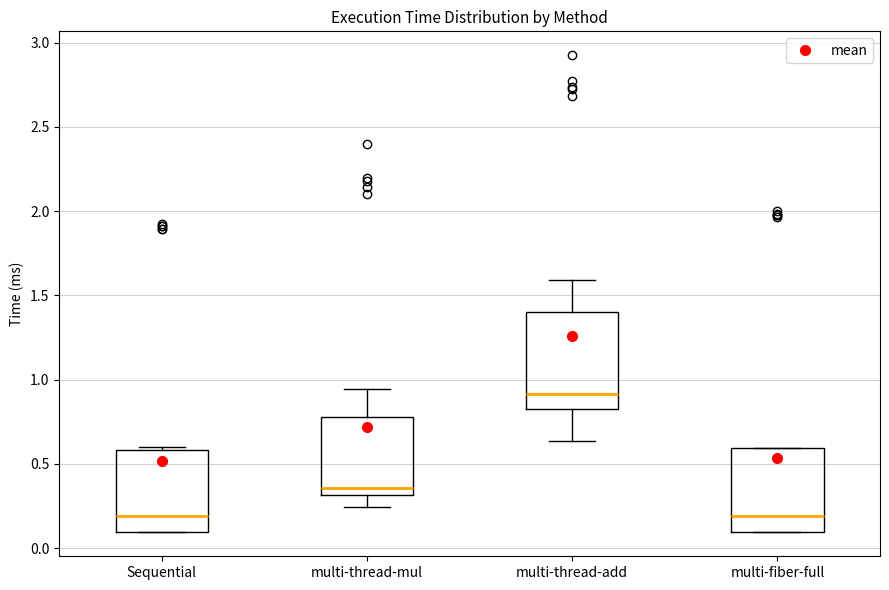

Where does the median line of the box for multi-thread-add sit on the y-axis? The values are not printed on the chart, so give them approximately, as read against the axis.

0.90